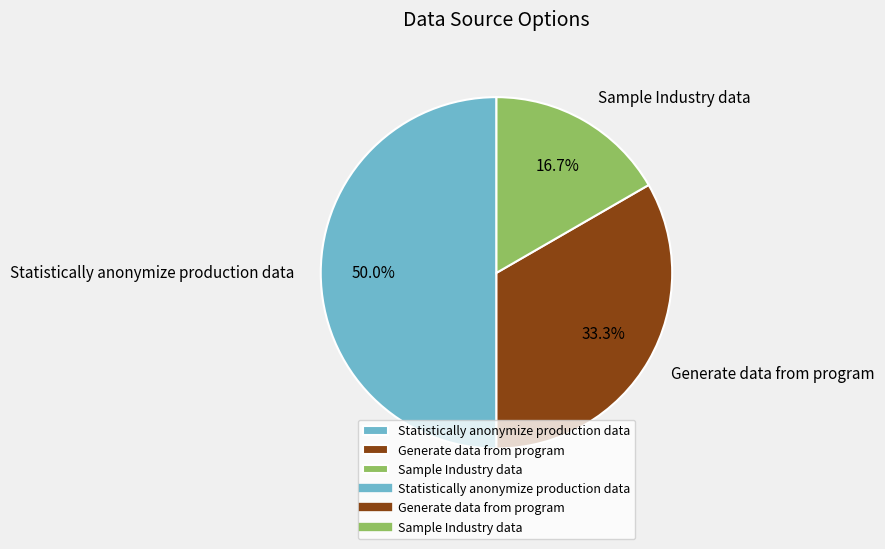

What percentage is the Statistically anonymize production data slice, to the nearest percent?

50%